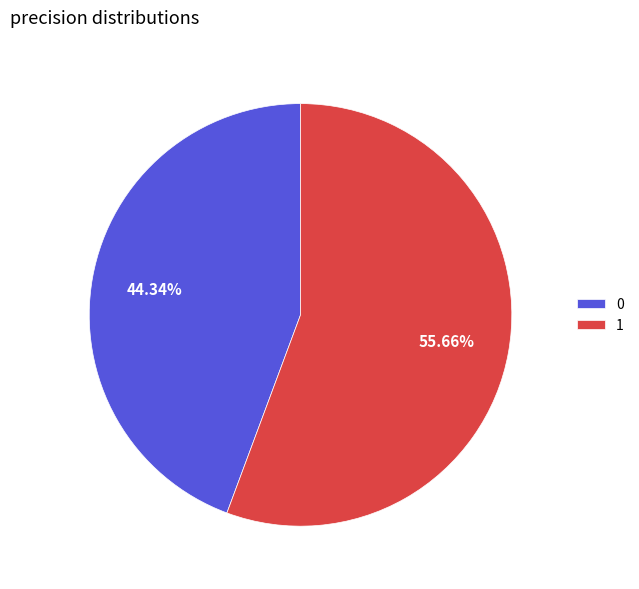

Which slice represents more than half of the pie?

1